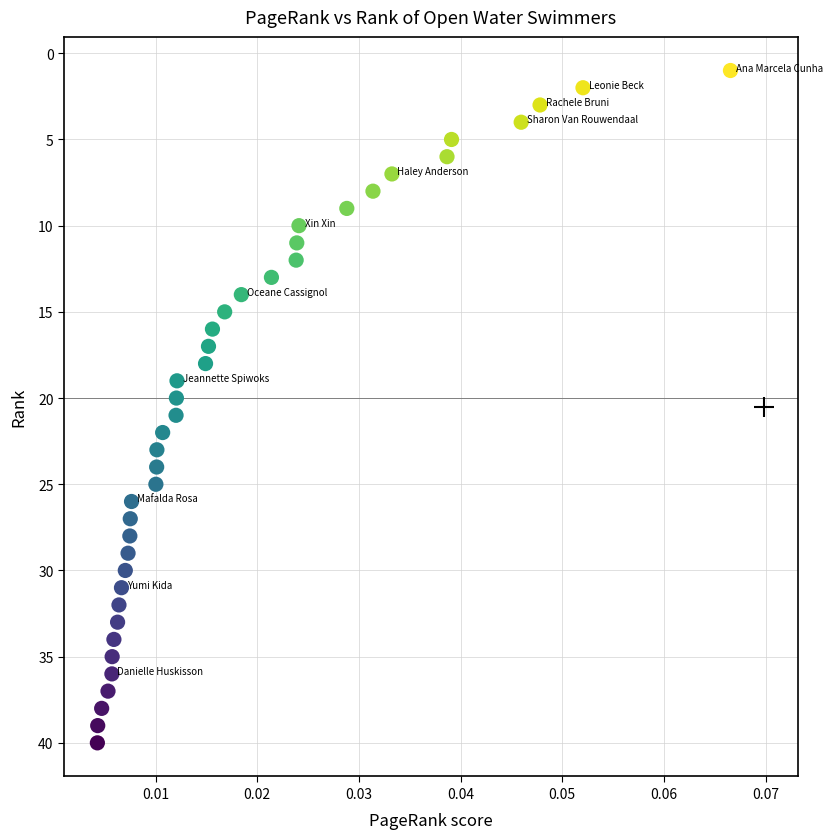

What is the range of Y values (max minus min)?

39